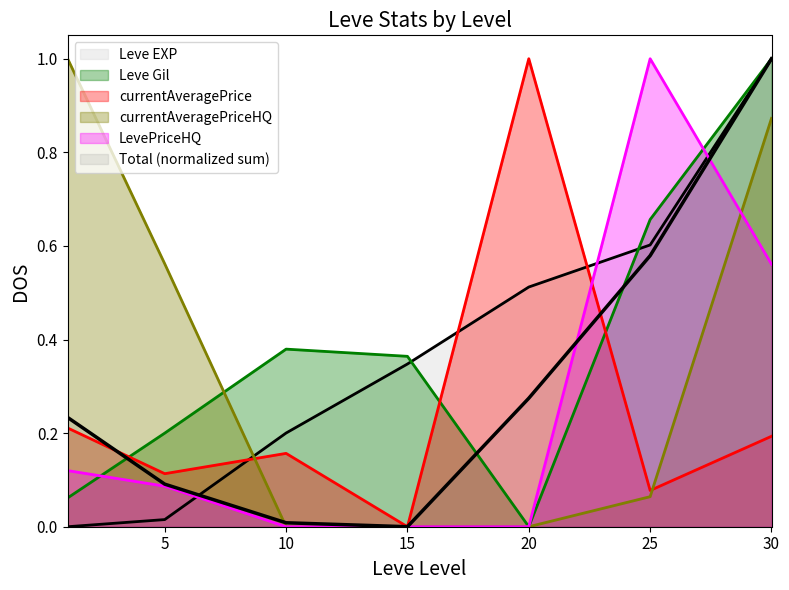

What is the difference between the maximum and minimum values in the Leve Gil series?

1.0